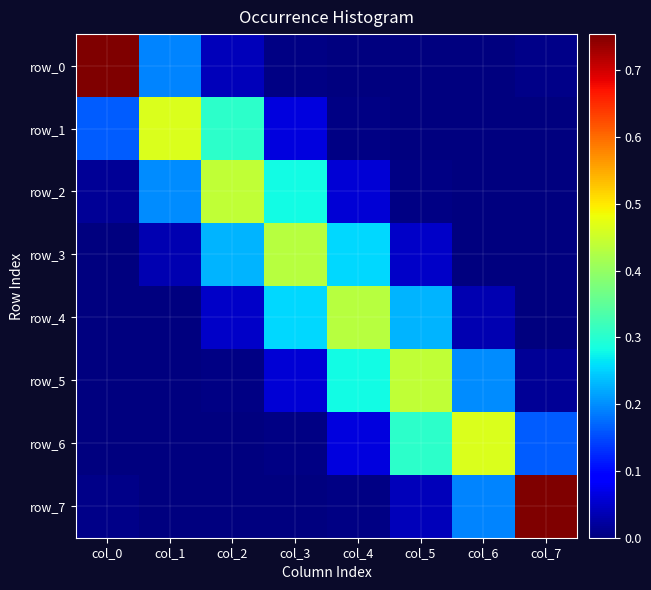

True or false: row_6 has a value of 0.0 at col_3.

True